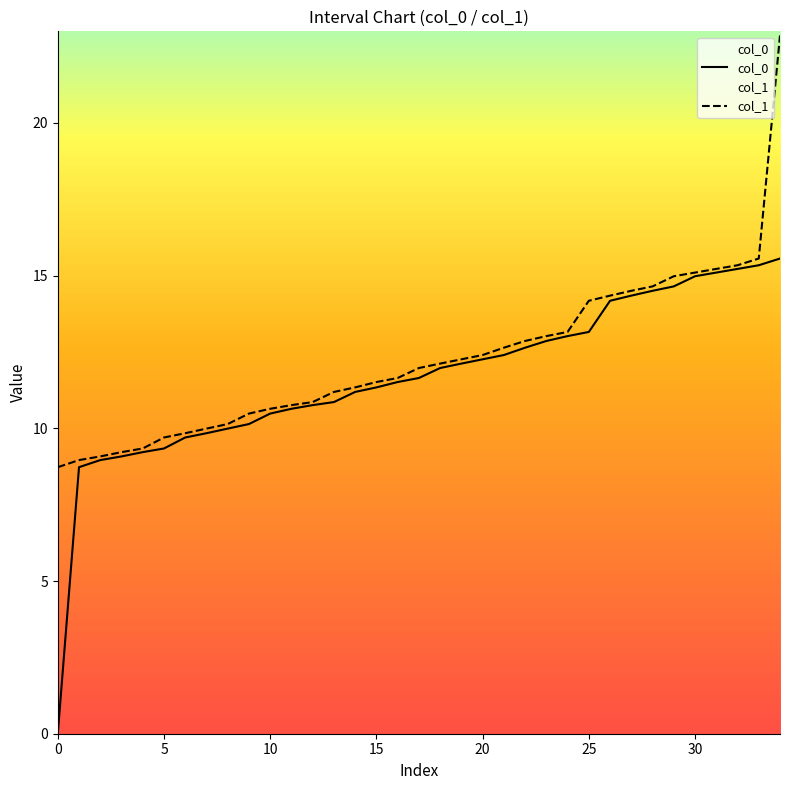

What is the maximum value for col_1?

22.9